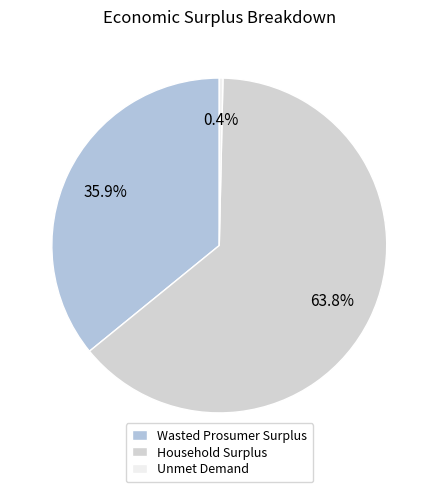

Does Household Surplus represent more than half of the total?

Yes